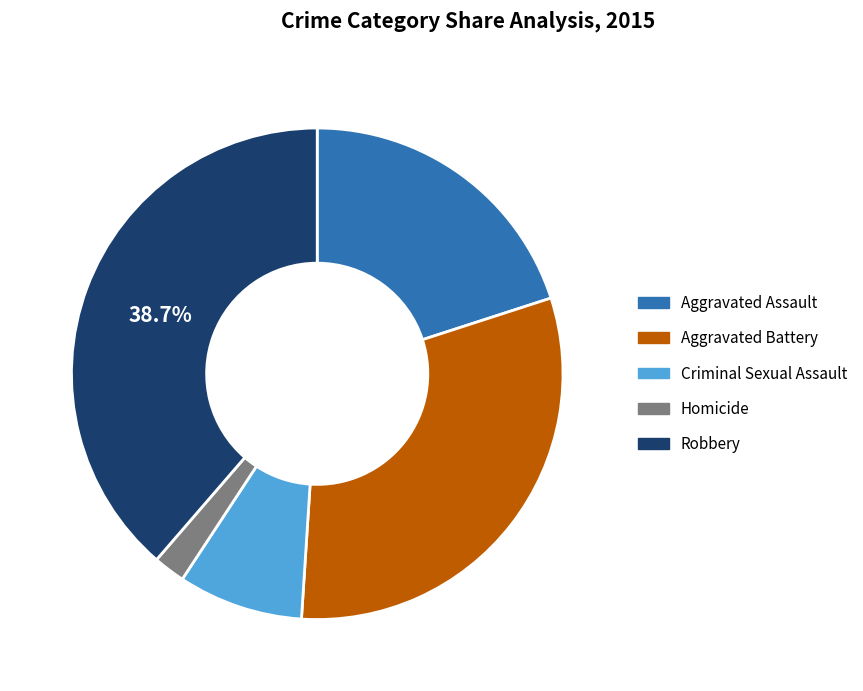

What percentage is the Robbery slice, to the nearest percent?

39%